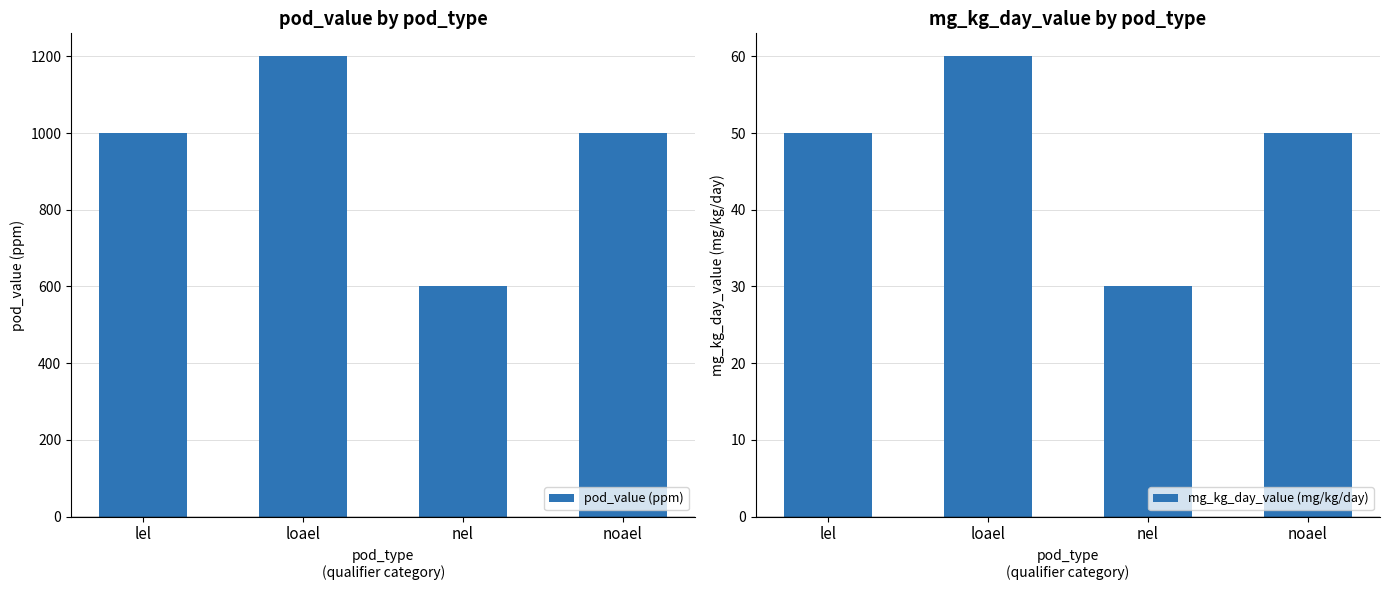

What is the maximum value shown in the chart?

1200